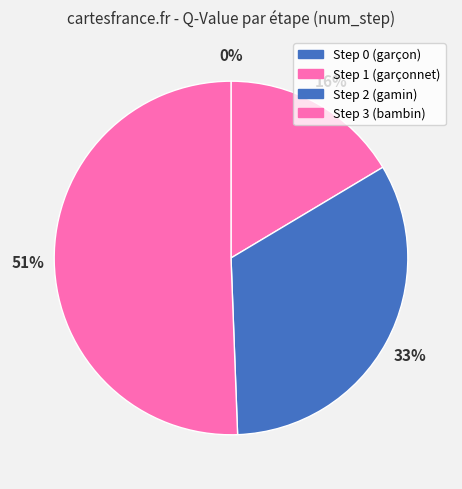

How many segments does this pie chart have?

4